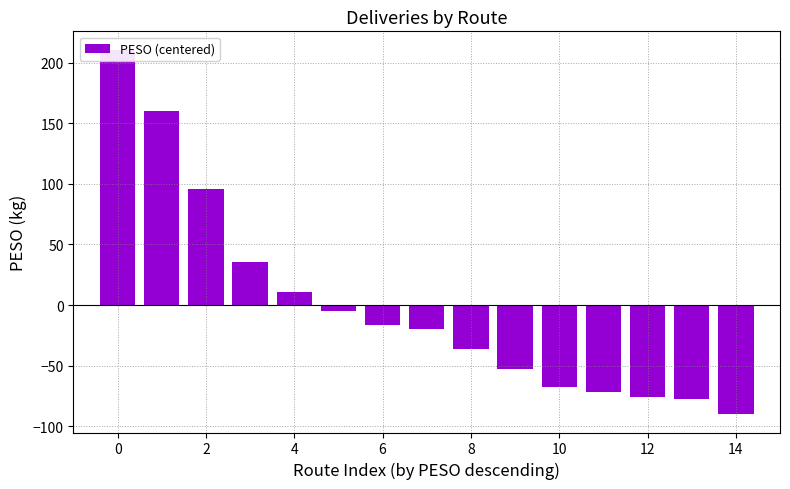

What is the value of the 1st bar from the left?

210.7